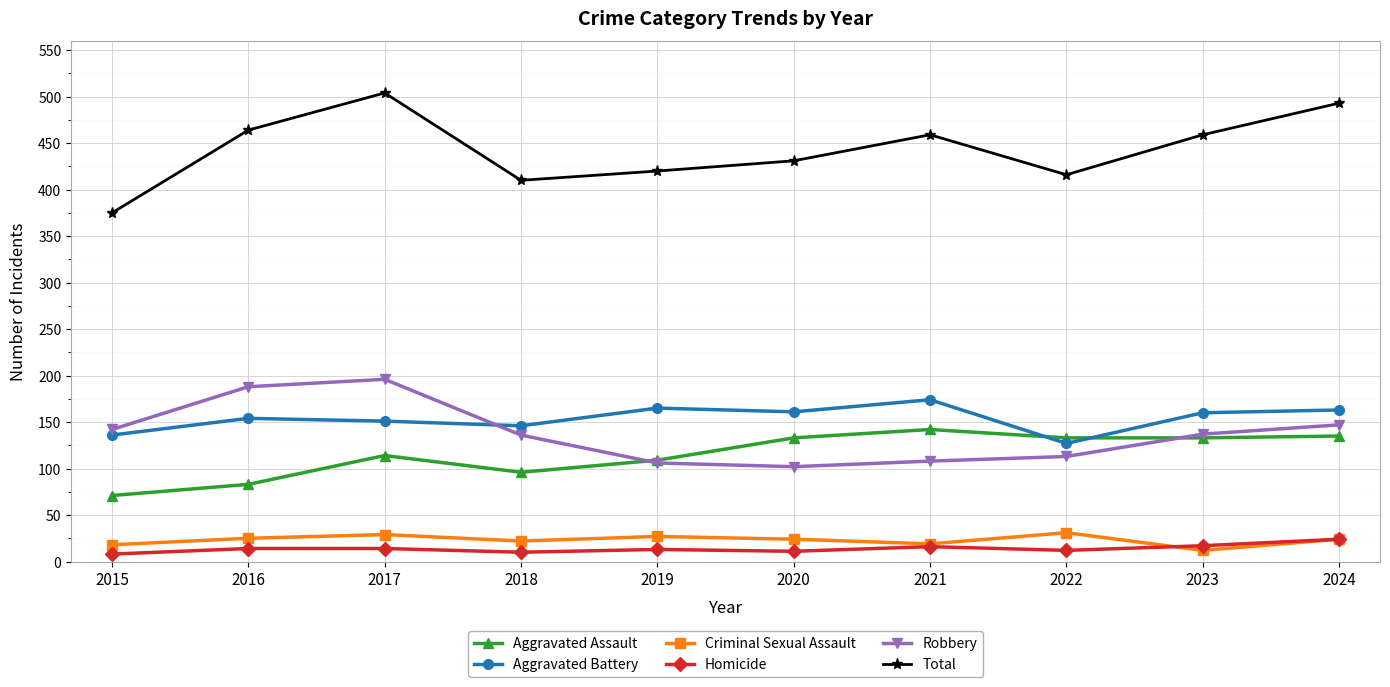

At which label does Aggravated Battery reach its peak?

2021